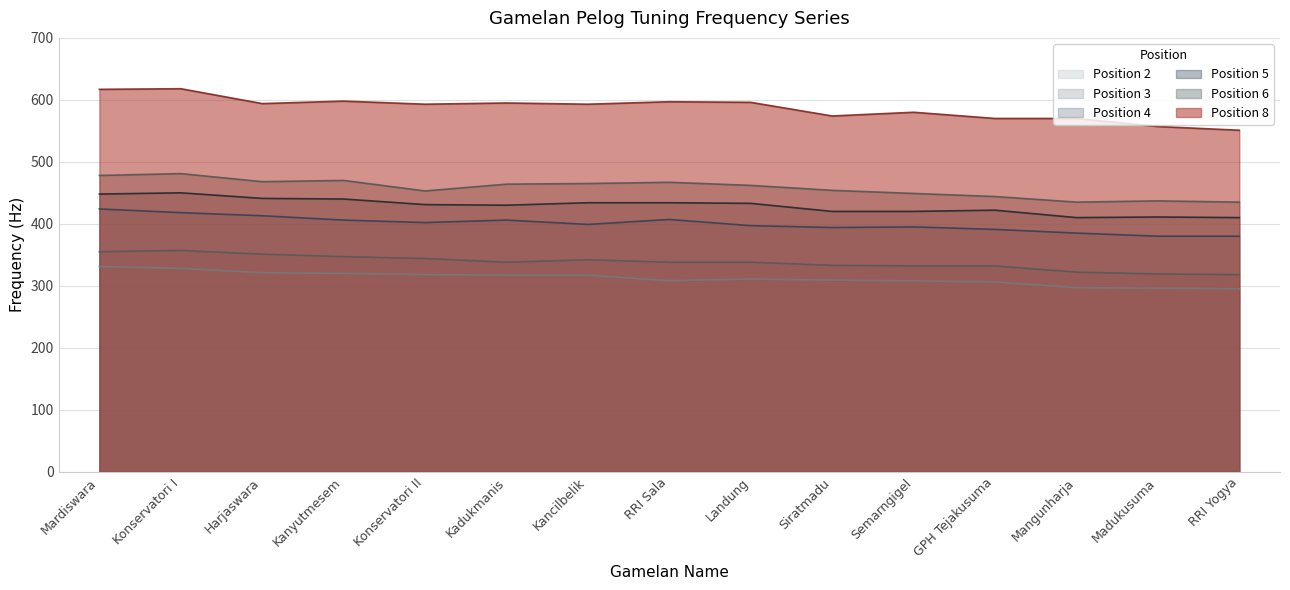

What is the maximum value shown in the chart?

618